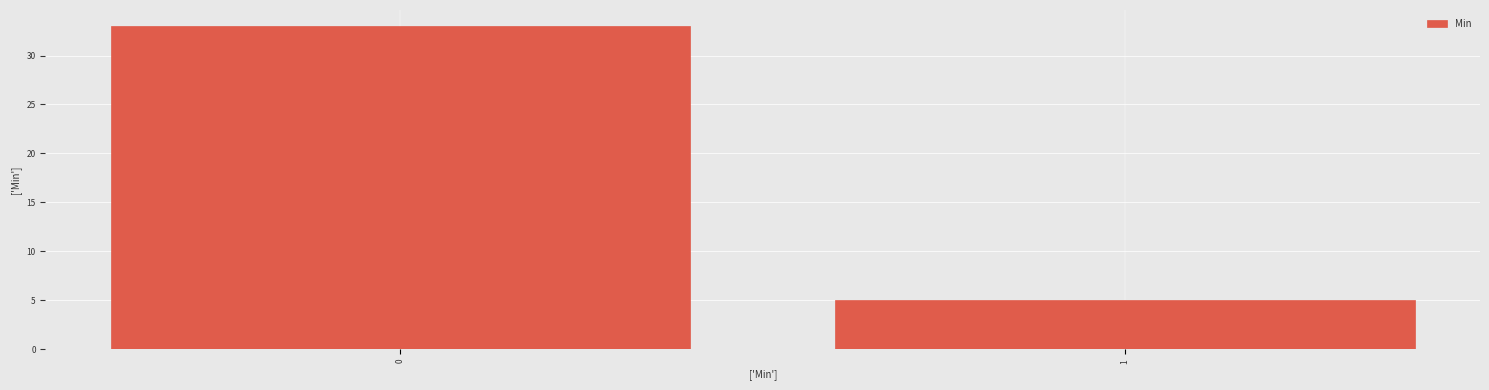

Reading left to right, extract all data points from this chart.

33	5